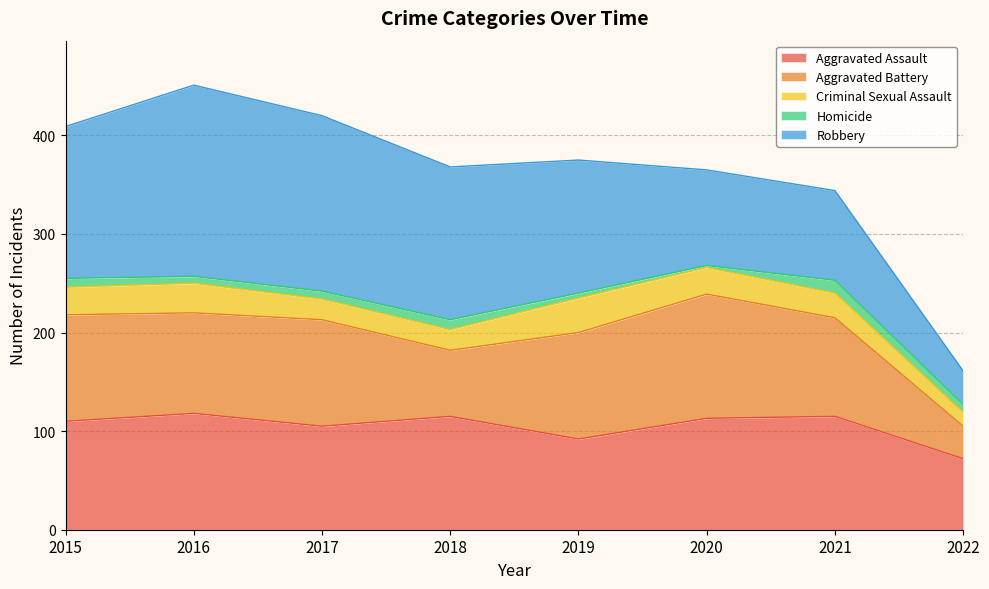

Where is the first local minimum for Aggravated Battery?

2016